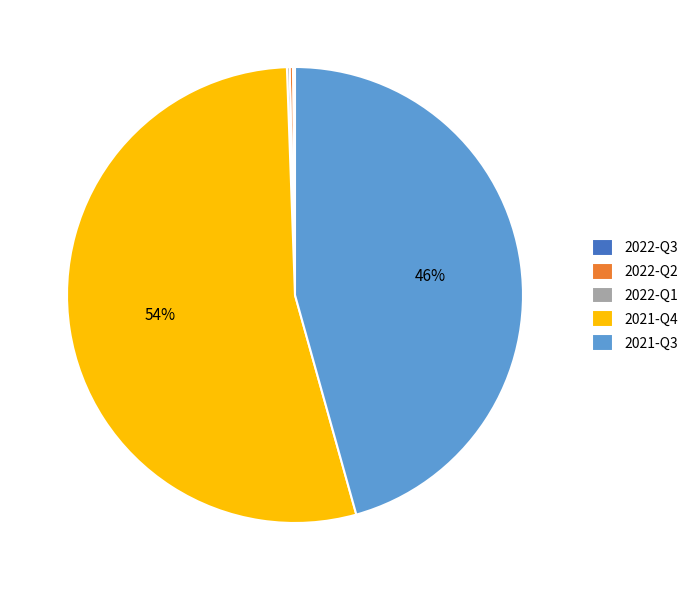

Between 2021-Q4 and 2021-Q3, which is larger?

2021-Q4